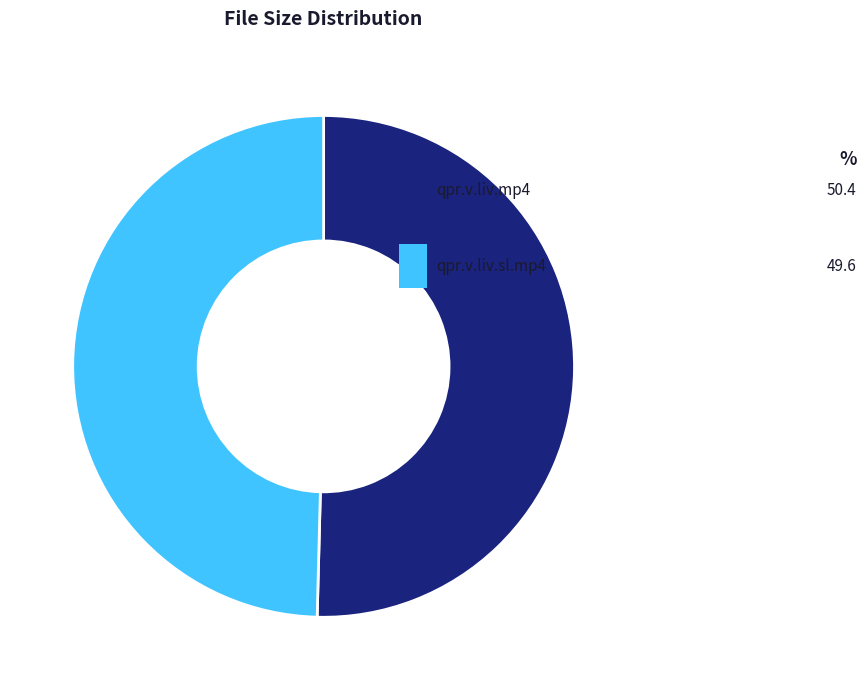

Approximately how many times larger is the value at 2.epl.123012.qpr.v.liv.mp4 compared to 1.epl.123012.qpr.v.liv.sl.mp4?

1.0